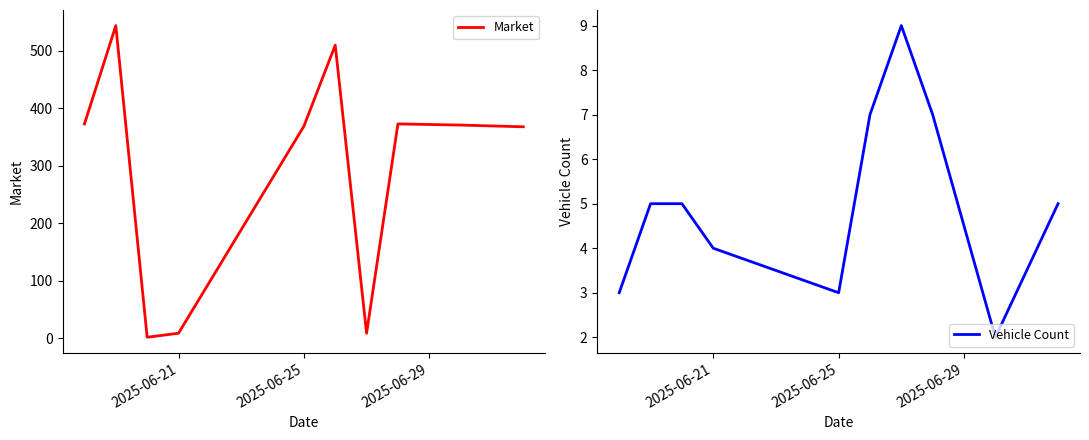

What is the smallest value displayed?

2